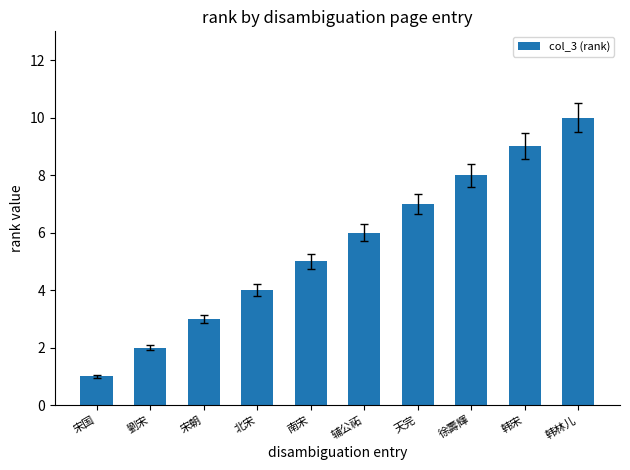

Between 南宋 and 宋国, which is larger?

南宋